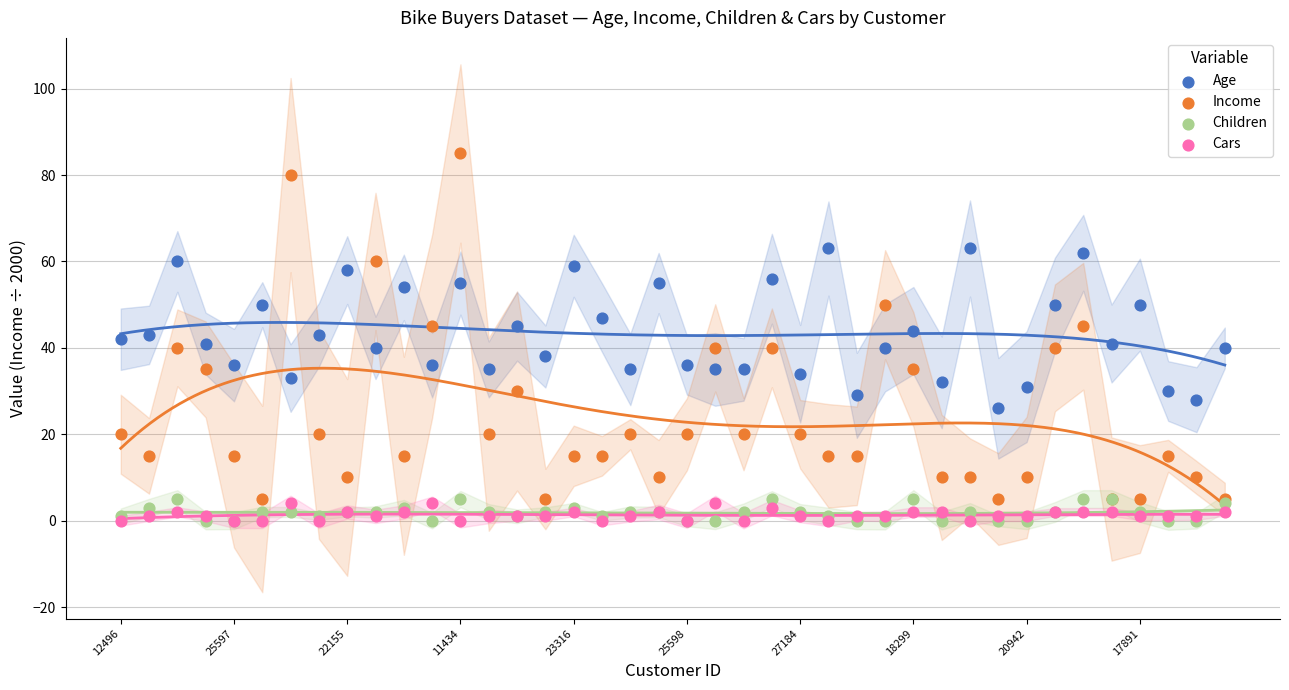

Which series contains the highest Y value?

Income